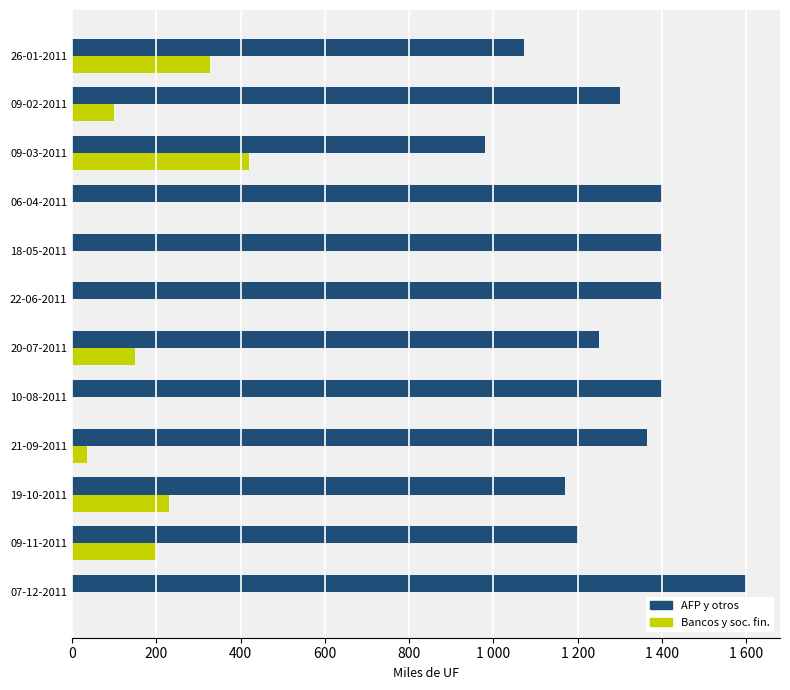

The value of Monto adjudicado AFP y otros (miles de UF) at 09-11-2011 is 1717. True or false?

False